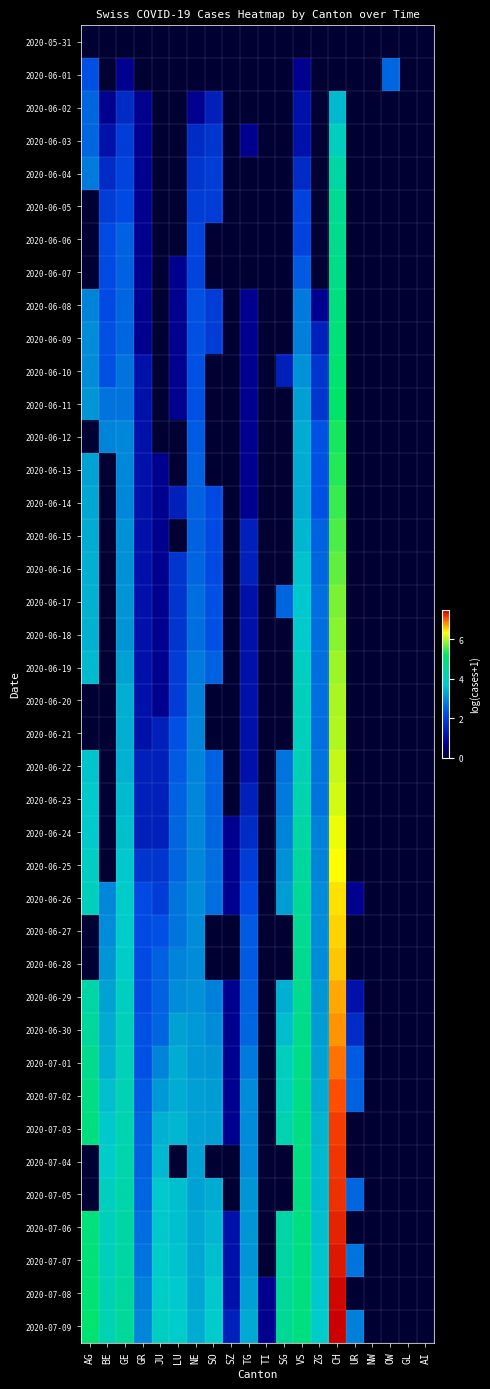

Reading right to left, what are all the values shown in this chart?

2020-05-31: AI=0.0	GL=0.0	OW=0.0	NW=0.0	UR=0.0	CH=0.0	ZG=0.0	VS=0.0	SG=0.0	TI=0.0	TG=0.0	SZ=0.0	SO=0.0	NE=0.0	LU=0.0	JU=0.0	GR=0.0	GE=0.0	BE=0.0	AG=0.0
2020-06-01: AI=0.0	GL=0.0	OW=2.6	NW=0.0	UR=0.0	CH=0.0	ZG=0.0	VS=0.7	SG=0.0	TI=0.0	TG=0.0	SZ=0.0	SO=0.0	NE=0.0	LU=0.0	JU=0.0	GR=0.0	GE=0.7	BE=0.0	AG=2.3
2020-06-02: AI=0.0	GL=0.0	OW=0.0	NW=0.0	UR=0.0	CH=3.5	ZG=0.0	VS=1.1	SG=0.0	TI=0.0	TG=0.0	SZ=0.0	SO=1.4	NE=0.7	LU=0.0	JU=0.0	GR=0.7	GE=1.6	BE=0.7	AG=2.6
2020-06-03: AI=0.0	GL=0.0	OW=0.0	NW=0.0	UR=0.0	CH=3.9	ZG=0.0	VS=1.1	SG=0.0	TI=0.0	TG=0.7	SZ=0.0	SO=1.8	NE=1.6	LU=0.0	JU=0.0	GR=0.7	GE=1.9	BE=1.1	AG=2.6
2020-06-04: AI=0.0	GL=0.0	OW=0.0	NW=0.0	UR=0.0	CH=4.3	ZG=0.0	VS=1.6	SG=0.0	TI=0.0	TG=0.0	SZ=0.0	SO=1.9	NE=1.8	LU=0.0	JU=0.0	GR=0.7	GE=2.1	BE=1.6	AG=2.8
2020-06-05: AI=0.0	GL=0.0	OW=0.0	NW=0.0	UR=0.0	CH=4.6	ZG=0.0	VS=2.1	SG=0.0	TI=0.0	TG=0.0	SZ=0.0	SO=1.9	NE=1.9	LU=0.0	JU=0.0	GR=0.7	GE=2.2	BE=1.9	AG=0.0
2020-06-06: AI=0.0	GL=0.0	OW=0.0	NW=0.0	UR=0.0	CH=4.7	ZG=0.0	VS=2.1	SG=0.0	TI=0.0	TG=0.0	SZ=0.0	SO=0.0	NE=2.1	LU=0.0	JU=0.0	GR=0.7	GE=2.5	BE=2.2	AG=0.0
2020-06-07: AI=0.0	GL=0.0	OW=0.0	NW=0.0	UR=0.0	CH=4.7	ZG=0.0	VS=2.4	SG=0.0	TI=0.0	TG=0.0	SZ=0.0	SO=0.0	NE=2.1	LU=0.7	JU=0.0	GR=0.7	GE=2.5	BE=2.2	AG=0.0
2020-06-08: AI=0.0	GL=0.0	OW=0.0	NW=0.0	UR=0.0	CH=4.9	ZG=0.7	VS=2.8	SG=0.0	TI=0.0	TG=0.7	SZ=0.0	SO=1.9	NE=2.3	LU=0.7	JU=0.0	GR=0.7	GE=2.6	BE=2.2	AG=2.9
2020-06-09: AI=0.0	GL=0.0	OW=0.0	NW=0.0	UR=0.0	CH=5.0	ZG=1.4	VS=2.8	SG=0.0	TI=0.0	TG=0.7	SZ=0.0	SO=1.9	NE=2.3	LU=0.7	JU=0.0	GR=0.7	GE=2.6	BE=2.3	AG=3.0
2020-06-10: AI=0.0	GL=0.0	OW=0.0	NW=0.0	UR=0.0	CH=5.1	ZG=1.8	VS=3.0	SG=1.4	TI=0.0	TG=0.7	SZ=0.0	SO=0.0	NE=2.3	LU=0.7	JU=0.0	GR=1.1	GE=2.7	BE=2.3	AG=3.0
2020-06-11: AI=0.0	GL=0.0	OW=0.0	NW=0.0	UR=0.0	CH=5.2	ZG=1.8	VS=3.2	SG=0.0	TI=0.0	TG=0.7	SZ=0.0	SO=0.0	NE=2.3	LU=0.7	JU=0.0	GR=1.1	GE=2.7	BE=2.7	AG=3.1
2020-06-12: AI=0.0	GL=0.0	OW=0.0	NW=0.0	UR=0.0	CH=5.3	ZG=2.3	VS=3.4	SG=0.0	TI=0.0	TG=0.7	SZ=0.0	SO=0.0	NE=2.4	LU=0.0	JU=0.0	GR=1.1	GE=2.9	BE=2.9	AG=0.0
2020-06-13: AI=0.0	GL=0.0	OW=0.0	NW=0.0	UR=0.0	CH=5.4	ZG=2.3	VS=3.4	SG=0.0	TI=0.0	TG=0.7	SZ=0.0	SO=0.0	NE=2.5	LU=0.0	JU=0.7	GR=1.1	GE=2.9	BE=0.0	AG=3.3
2020-06-14: AI=0.0	GL=0.0	OW=0.0	NW=0.0	UR=0.0	CH=5.5	ZG=2.3	VS=3.4	SG=0.0	TI=0.0	TG=0.7	SZ=0.0	SO=2.2	NE=2.5	LU=1.4	JU=0.7	GR=1.1	GE=2.9	BE=0.0	AG=3.3
2020-06-15: AI=0.0	GL=0.0	OW=0.0	NW=0.0	UR=0.0	CH=5.6	ZG=2.5	VS=3.5	SG=0.0	TI=0.0	TG=1.4	SZ=0.0	SO=2.2	NE=2.5	LU=0.0	JU=0.7	GR=1.1	GE=3.0	BE=0.0	AG=3.4
2020-06-16: AI=0.0	GL=0.0	OW=0.0	NW=0.0	UR=0.0	CH=5.7	ZG=2.6	VS=3.6	SG=0.0	TI=0.0	TG=1.4	SZ=0.0	SO=2.2	NE=2.6	LU=1.8	JU=0.7	GR=1.1	GE=3.0	BE=0.0	AG=3.4
2020-06-17: AI=0.0	GL=0.0	OW=0.0	NW=0.0	UR=0.0	CH=5.8	ZG=2.6	VS=3.7	SG=2.6	TI=0.0	TG=1.1	SZ=0.0	SO=2.3	NE=2.6	LU=1.8	JU=0.7	GR=1.1	GE=3.1	BE=0.0	AG=3.4
2020-06-18: AI=0.0	GL=0.0	OW=0.0	NW=0.0	UR=0.0	CH=5.8	ZG=2.6	VS=3.7	SG=0.0	TI=0.0	TG=1.1	SZ=0.0	SO=2.3	NE=2.6	LU=1.8	JU=0.7	GR=1.1	GE=3.1	BE=0.0	AG=3.4
2020-06-19: AI=0.0	GL=0.0	OW=0.0	NW=0.0	UR=0.0	CH=5.9	ZG=2.6	VS=3.9	SG=0.0	TI=0.0	TG=1.1	SZ=0.0	SO=2.5	NE=2.8	LU=1.9	JU=0.7	GR=1.1	GE=3.3	BE=0.0	AG=3.6
2020-06-20: AI=0.0	GL=0.0	OW=0.0	NW=0.0	UR=0.0	CH=6.0	ZG=2.6	VS=4.0	SG=0.0	TI=0.0	TG=1.1	SZ=0.0	SO=0.0	NE=2.8	LU=1.9	JU=0.7	GR=1.1	GE=3.4	BE=0.0	AG=0.0
2020-06-21: AI=0.0	GL=0.0	OW=0.0	NW=0.0	UR=0.0	CH=6.0	ZG=2.6	VS=4.0	SG=0.0	TI=0.0	TG=1.1	SZ=0.0	SO=0.0	NE=2.9	LU=2.3	JU=1.4	GR=1.1	GE=3.4	BE=0.0	AG=0.0
2020-06-22: AI=0.0	GL=0.0	OW=0.0	NW=0.0	UR=0.0	CH=6.1	ZG=2.7	VS=4.1	SG=2.7	TI=0.0	TG=1.1	SZ=0.0	SO=2.5	NE=2.9	LU=2.4	JU=1.4	GR=1.4	GE=3.4	BE=0.0	AG=3.7
2020-06-23: AI=0.0	GL=0.0	OW=0.0	NW=0.0	UR=0.0	CH=6.2	ZG=2.7	VS=4.2	SG=2.8	TI=0.0	TG=1.4	SZ=0.0	SO=2.5	NE=2.9	LU=2.5	JU=1.4	GR=1.4	GE=3.6	BE=0.0	AG=3.7
2020-06-24: AI=0.0	GL=0.0	OW=0.0	NW=0.0	UR=0.0	CH=6.3	ZG=2.8	VS=4.3	SG=2.9	TI=0.0	TG=1.6	SZ=0.7	SO=2.6	NE=2.9	LU=2.6	JU=1.4	GR=1.4	GE=3.6	BE=0.0	AG=3.7
2020-06-25: AI=0.0	GL=0.0	OW=0.0	NW=0.0	UR=0.0	CH=6.3	ZG=2.9	VS=4.4	SG=3.0	TI=0.0	TG=1.9	SZ=0.7	SO=2.6	NE=2.9	LU=2.6	JU=1.8	GR=1.8	GE=3.7	BE=0.0	AG=3.9
2020-06-26: AI=0.0	GL=0.0	OW=0.0	NW=0.0	UR=0.7	CH=6.5	ZG=3.0	VS=4.5	SG=3.2	TI=0.0	TG=2.2	SZ=0.7	SO=2.6	NE=3.0	LU=2.7	JU=1.9	GR=2.2	GE=3.8	BE=2.9	AG=4.0
2020-06-27: AI=0.0	GL=0.0	OW=0.0	NW=0.0	UR=0.0	CH=6.5	ZG=3.0	VS=4.6	SG=0.0	TI=0.0	TG=2.4	SZ=0.0	SO=0.0	NE=3.0	LU=2.7	JU=2.3	GR=2.2	GE=3.8	BE=3.0	AG=0.0
2020-06-28: AI=0.0	GL=0.0	OW=0.0	NW=0.0	UR=0.0	CH=6.6	ZG=3.0	VS=4.6	SG=0.0	TI=0.0	TG=2.4	SZ=0.0	SO=0.0	NE=3.0	LU=2.9	JU=2.5	GR=2.2	GE=3.8	BE=3.1	AG=0.0
2020-06-29: AI=0.0	GL=0.0	OW=0.0	NW=0.0	UR=1.1	CH=6.7	ZG=3.1	VS=4.7	SG=3.4	TI=0.0	TG=2.5	SZ=0.7	SO=2.8	NE=3.0	LU=3.0	JU=2.5	GR=2.2	GE=3.9	BE=3.3	AG=4.3
2020-06-30: AI=0.0	GL=0.0	OW=0.0	NW=0.0	UR=1.6	CH=6.8	ZG=3.2	VS=4.7	SG=3.6	TI=0.0	TG=2.6	SZ=0.7	SO=3.0	NE=3.1	LU=3.3	JU=2.6	GR=2.3	GE=4.0	BE=3.3	AG=4.4
2020-07-01: AI=0.0	GL=0.0	OW=0.0	NW=0.0	UR=2.4	CH=6.9	ZG=3.3	VS=4.7	SG=4.0	TI=0.0	TG=2.8	SZ=0.7	SO=3.1	NE=3.1	LU=3.4	JU=2.9	GR=2.3	GE=4.0	BE=3.4	AG=4.6
2020-07-02: AI=0.0	GL=0.0	OW=0.0	NW=0.0	UR=2.5	CH=7.1	ZG=3.3	VS=4.8	SG=4.0	TI=0.0	TG=3.0	SZ=0.7	SO=3.2	NE=3.2	LU=3.4	JU=3.1	GR=2.4	GE=4.1	BE=3.6	AG=4.8
2020-07-03: AI=0.0	GL=0.0	OW=0.0	NW=0.0	UR=0.0	CH=7.2	ZG=3.5	VS=4.8	SG=4.1	TI=0.0	TG=3.0	SZ=0.7	SO=3.2	NE=3.3	LU=3.5	JU=3.4	GR=2.5	GE=4.1	BE=3.7	AG=4.9
2020-07-04: AI=0.0	GL=0.0	OW=0.0	NW=0.0	UR=0.0	CH=7.2	ZG=3.5	VS=4.8	SG=0.0	TI=0.0	TG=3.0	SZ=0.0	SO=0.0	NE=3.3	LU=0.0	JU=3.5	GR=2.5	GE=4.2	BE=3.8	AG=0.0
2020-07-05: AI=0.0	GL=0.0	OW=0.0	NW=0.0	UR=2.6	CH=7.2	ZG=3.5	VS=4.8	SG=0.0	TI=0.0	TG=3.1	SZ=0.0	SO=3.4	NE=3.3	LU=3.6	JU=3.7	GR=2.6	GE=4.2	BE=3.9	AG=0.0
2020-07-06: AI=0.0	GL=0.0	OW=0.0	NW=0.0	UR=0.0	CH=7.3	ZG=3.6	VS=4.8	SG=4.3	TI=0.0	TG=3.1	SZ=1.1	SO=3.5	NE=3.3	LU=3.6	JU=3.7	GR=2.6	GE=4.3	BE=4.0	AG=4.9
2020-07-07: AI=0.0	GL=0.0	OW=0.0	NW=0.0	UR=2.7	CH=7.3	ZG=3.7	VS=4.9	SG=4.3	TI=0.0	TG=3.1	SZ=1.1	SO=3.6	NE=3.3	LU=3.6	JU=3.7	GR=2.7	GE=4.4	BE=4.0	AG=5.0
2020-07-08: AI=0.0	GL=0.0	OW=0.0	NW=0.0	UR=0.0	CH=7.4	ZG=3.7	VS=4.9	SG=4.5	TI=0.7	TG=3.2	SZ=1.1	SO=3.7	NE=3.3	LU=3.7	JU=3.8	GR=2.8	GE=4.4	BE=4.1	AG=5.0
2020-07-09: AI=0.0	GL=0.0	OW=0.0	NW=0.0	UR=2.8	CH=7.5	ZG=3.7	VS=4.9	SG=4.5	TI=0.7	TG=3.3	SZ=1.4	SO=3.7	NE=3.4	LU=3.8	JU=3.9	GR=2.9	GE=4.5	BE=4.1	AG=5.1